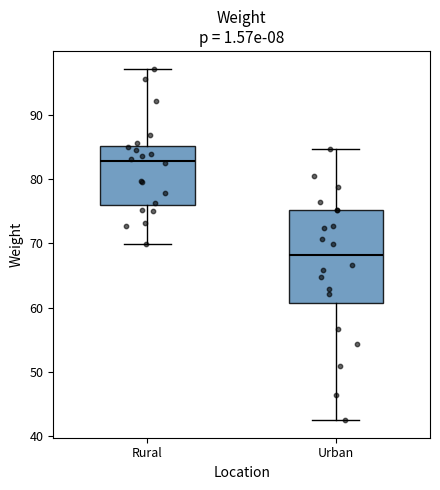

Comparing the boxes themselves (not the whiskers), which one is the tallest?

Urban